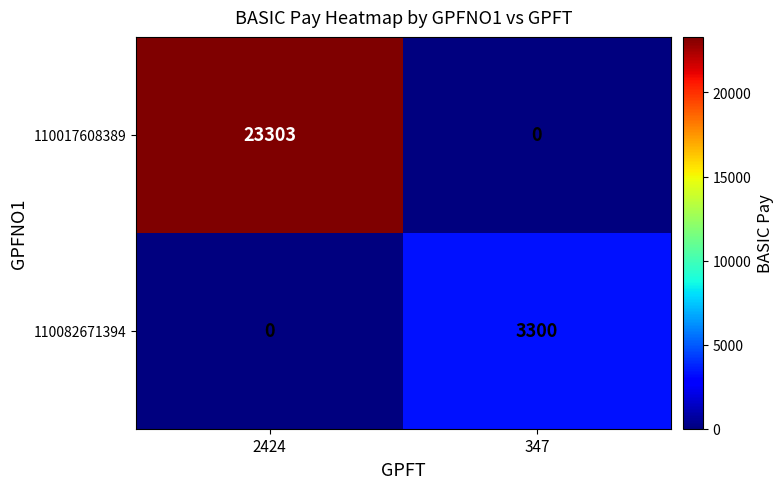

Reading right to left, transcribe all the data shown in this chart.

110017608389: 347=0	2424=23303
110082671394: 347=3300	2424=0